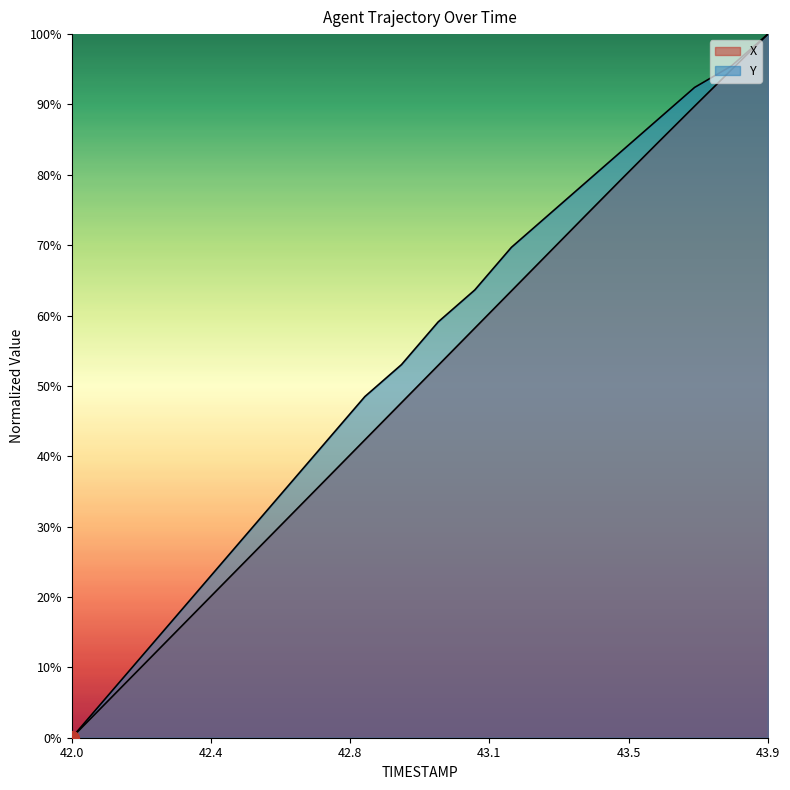

What is the average value of the X series?

50.2